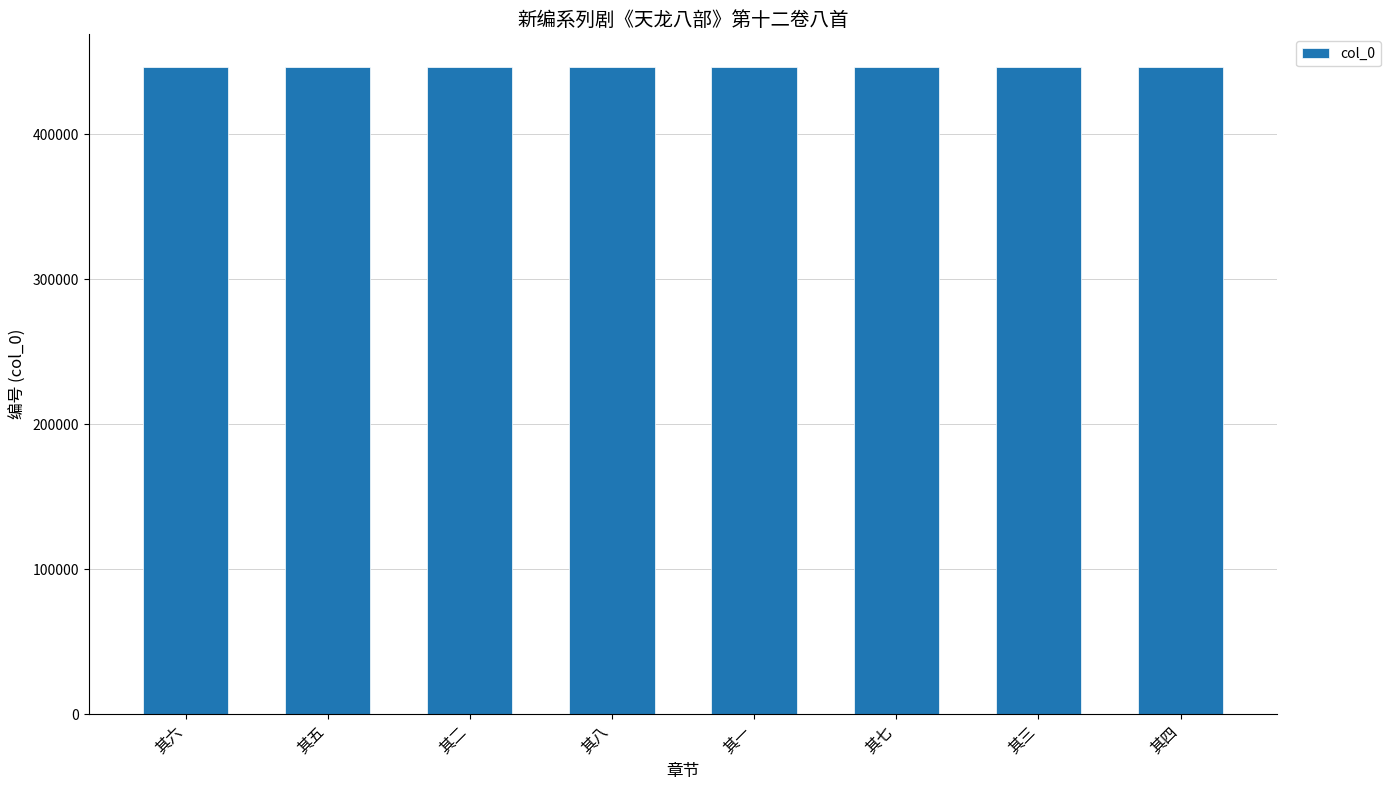

What is the greatest value displayed?

446485